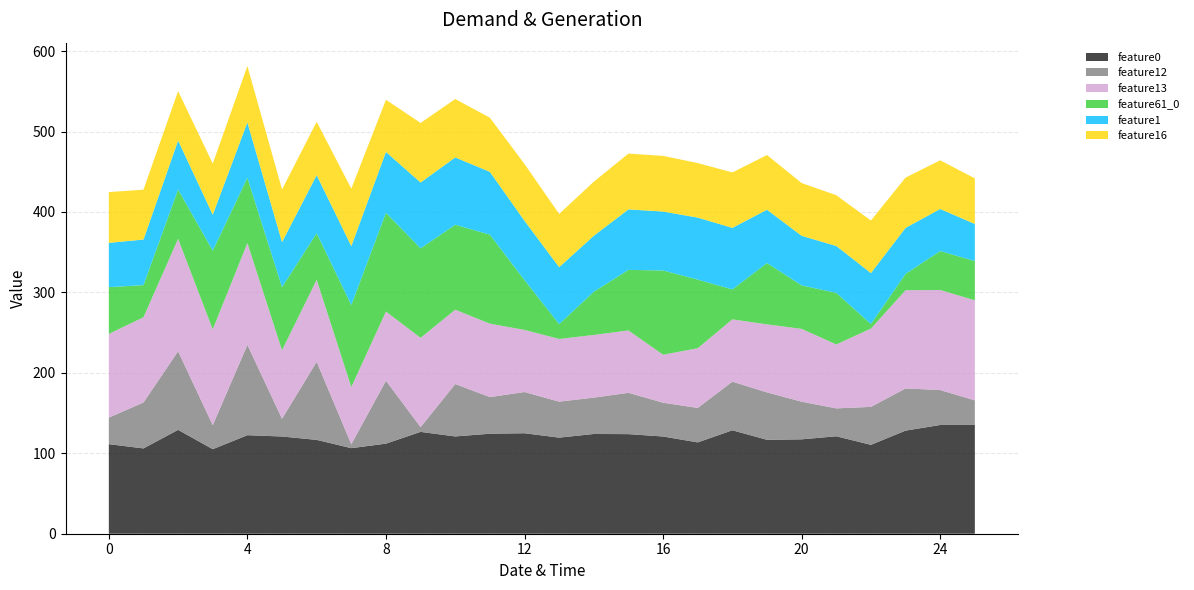

What is the highest value of the feature0 series?

135.3